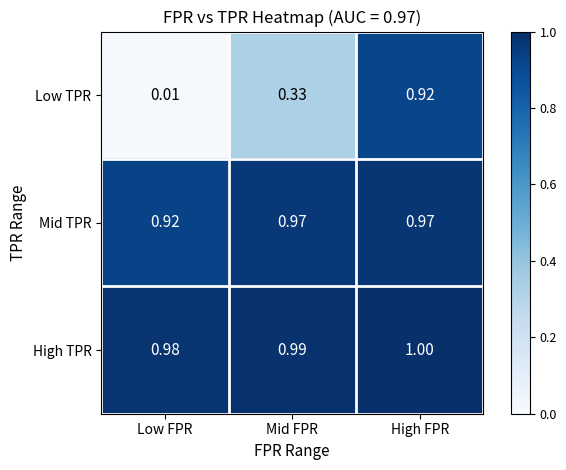

Which series has the largest range (max minus min)?

Low TPR